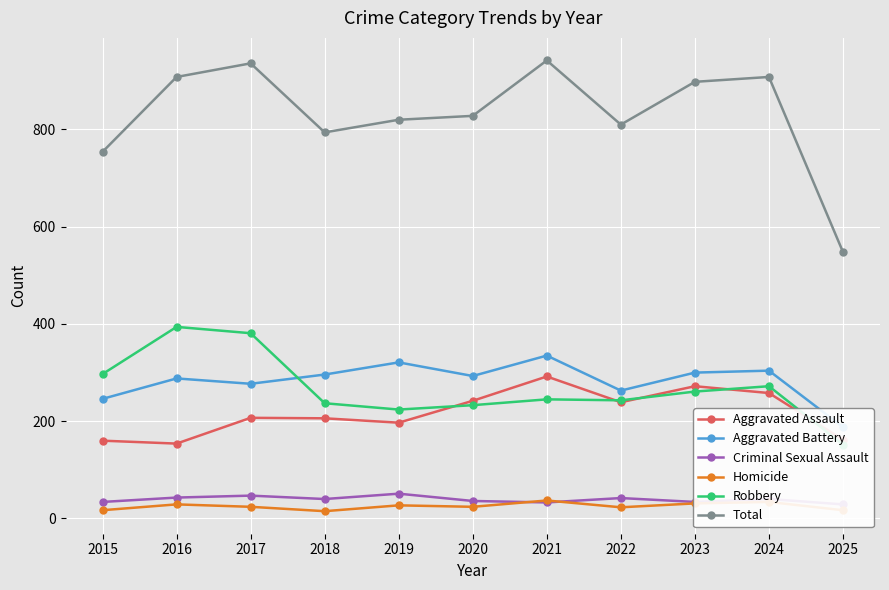

What value does the Aggravated Battery series have at 2017, to the nearest 5?

275